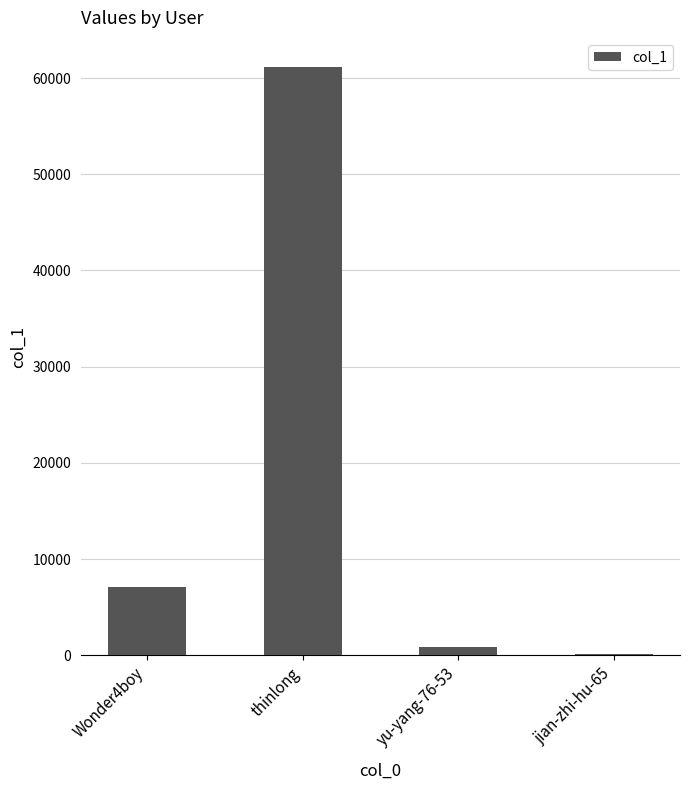

How many data points does each series have?

4